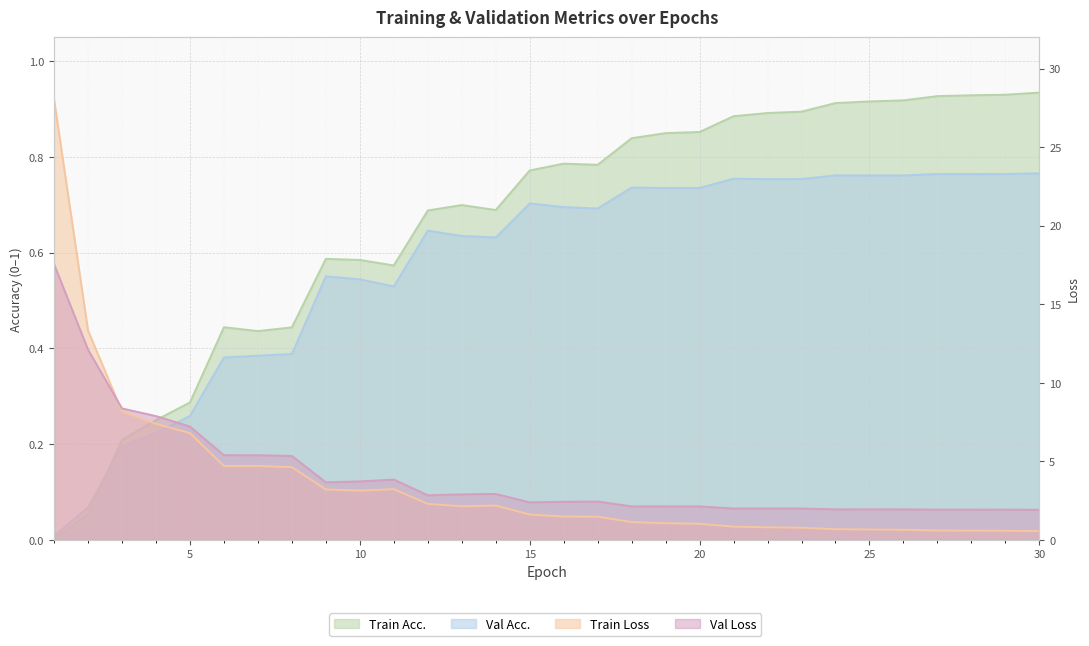

Reading right to left, list all the values displayed in this chart.

Train Acc.: 30=0.9	29=0.9	28=0.9	27=0.9	26=0.9	25=0.9	24=0.9	23=0.9	22=0.9	21=0.9	20=0.9	19=0.8	18=0.8	17=0.8	16=0.8	15=0.8	14=0.7	13=0.7	12=0.7	11=0.6	10=0.6	9=0.6	8=0.4	7=0.4	6=0.4	5=0.3	4=0.3	3=0.2	2=0.1	1=0.0
Val Acc.: 30=0.8	29=0.8	28=0.8	27=0.8	26=0.8	25=0.8	24=0.8	23=0.8	22=0.8	21=0.8	20=0.7	19=0.7	18=0.7	17=0.7	16=0.7	15=0.7	14=0.6	13=0.6	12=0.6	11=0.5	10=0.5	9=0.6	8=0.4	7=0.4	6=0.4	5=0.3	4=0.2	3=0.2	2=0.1	1=0.0
Train Loss: 30=0.6	29=0.6	28=0.6	27=0.6	26=0.7	25=0.7	24=0.7	23=0.8	22=0.8	21=0.8	20=1.0	19=1.1	18=1.1	17=1.5	16=1.5	15=1.6	14=2.2	13=2.1	12=2.3	11=3.2	10=3.1	9=3.2	8=4.6	7=4.7	6=4.7	5=6.8	4=7.4	3=8.2	2=13.3	1=28.0
Val Loss: 30=1.9	29=1.9	28=1.9	27=1.9	26=1.9	25=2.0	24=1.9	23=2.0	22=2.0	21=2.0	20=2.1	19=2.1	18=2.1	17=2.4	16=2.4	15=2.4	14=2.9	13=2.9	12=2.8	11=3.8	10=3.7	9=3.7	8=5.3	7=5.4	6=5.4	5=7.2	4=7.9	3=8.4	2=12.1	1=17.5